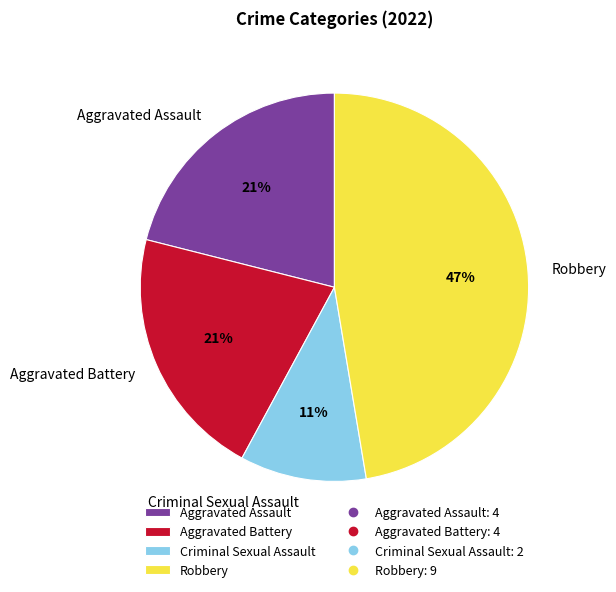

Count the number of slices in the pie.

4